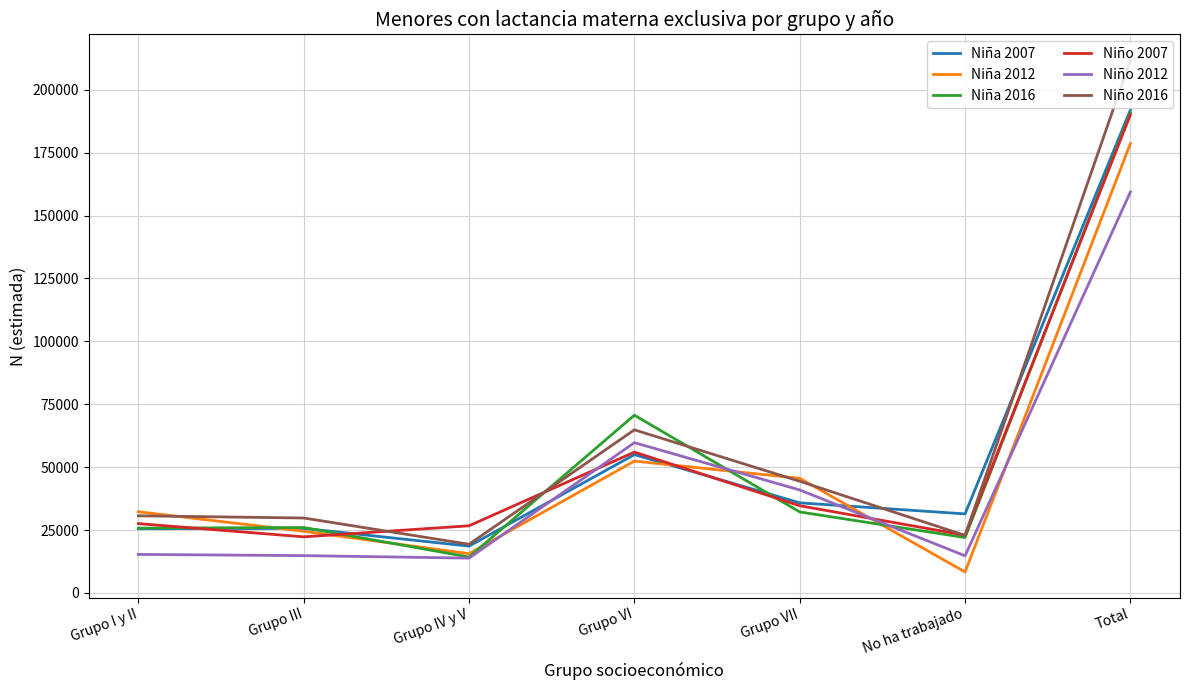

Does the chart display data point markers on the line(s)?

No